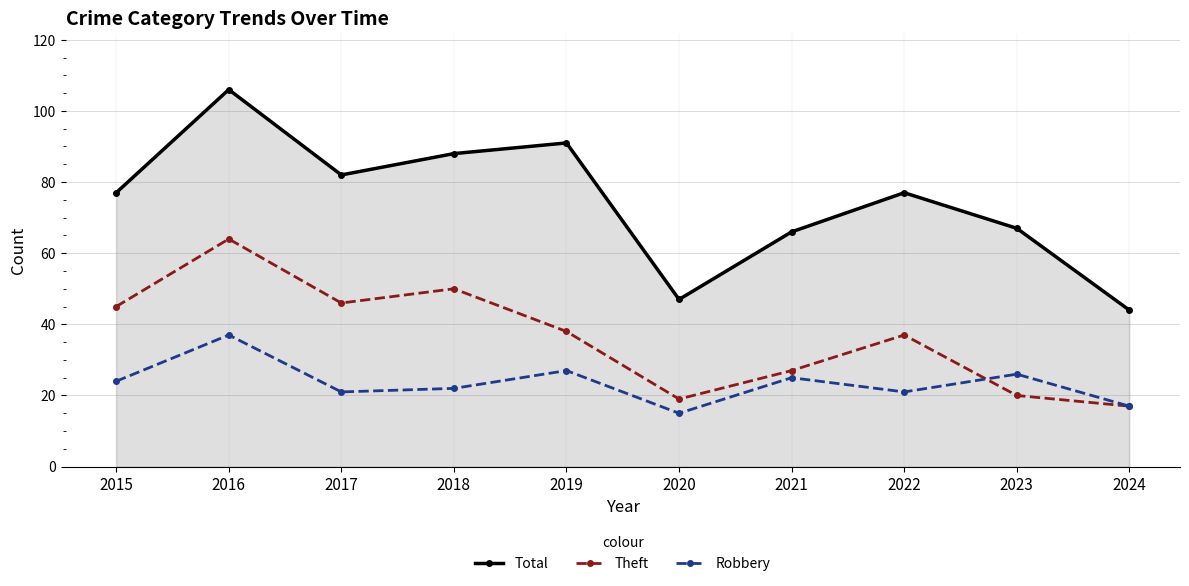

Rank the series by their average value, from highest to lowest.

Total, Theft, Robbery